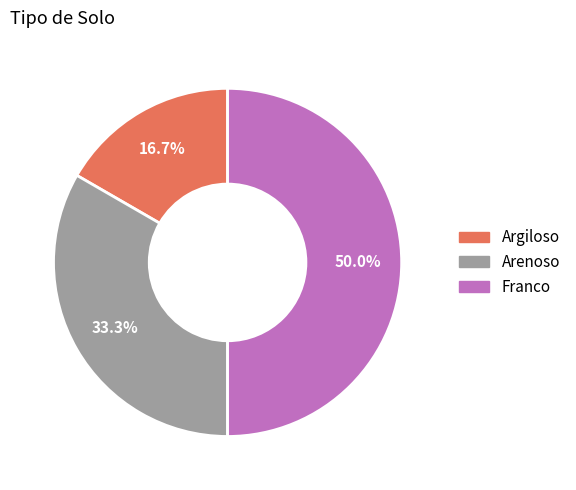

Approximately how many times larger is the value at Arenoso compared to Argiloso?

2.0